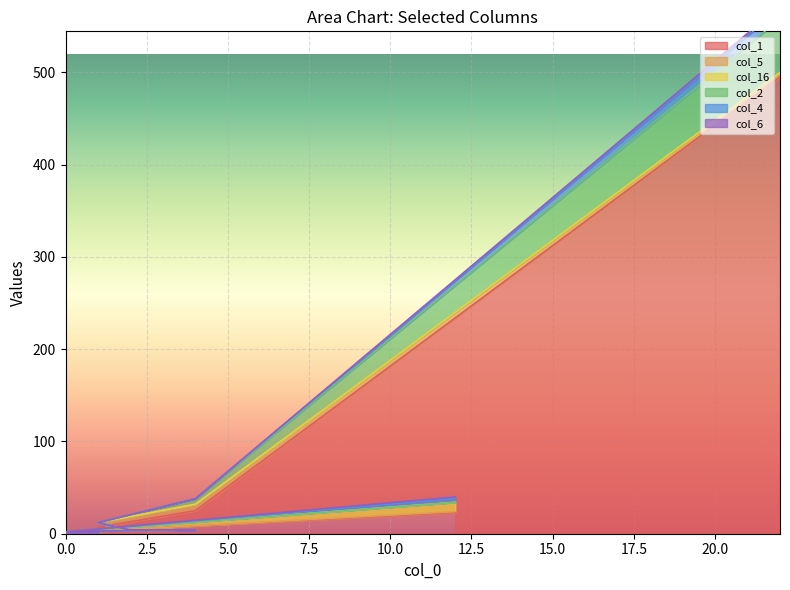

What are all the series names shown in the legend?

col_1, col_5, col_16, col_2, col_4, col_6